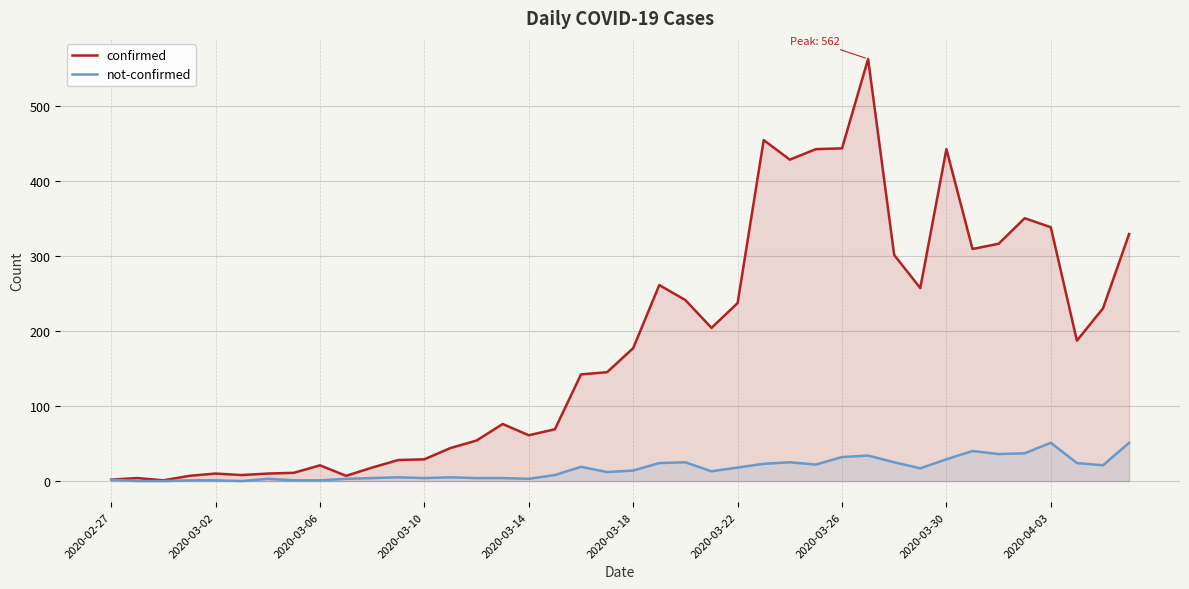

How many categories are shown in the chart?

40